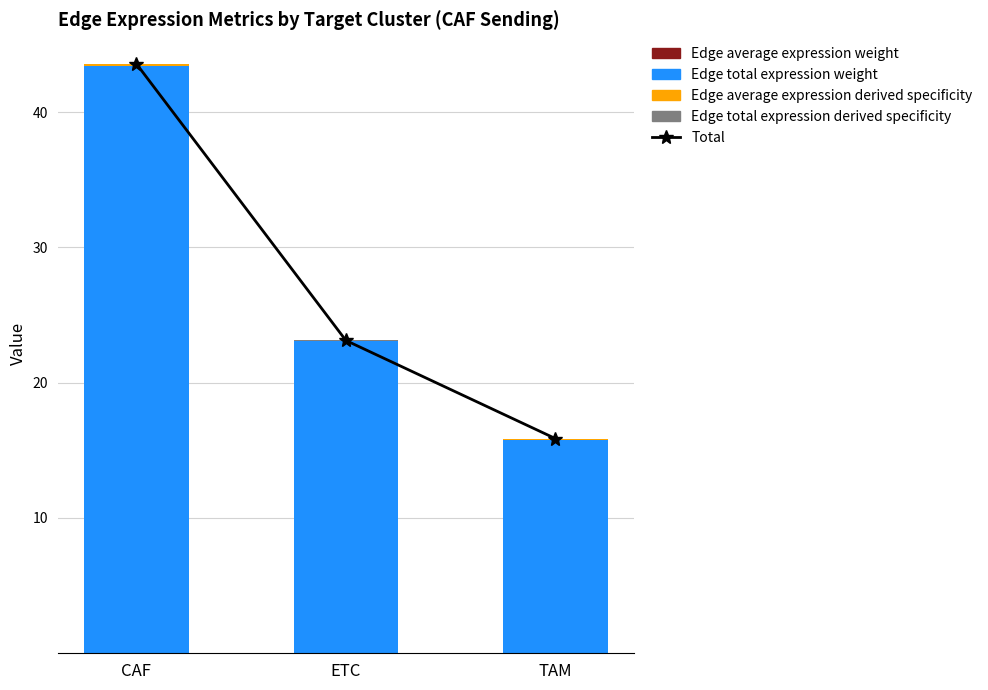

Rank the series at ETC from highest to lowest value.

Total, Edge total expression weight, Edge total expression derived specificity, Edge average expression derived specificity, Edge average expression weight